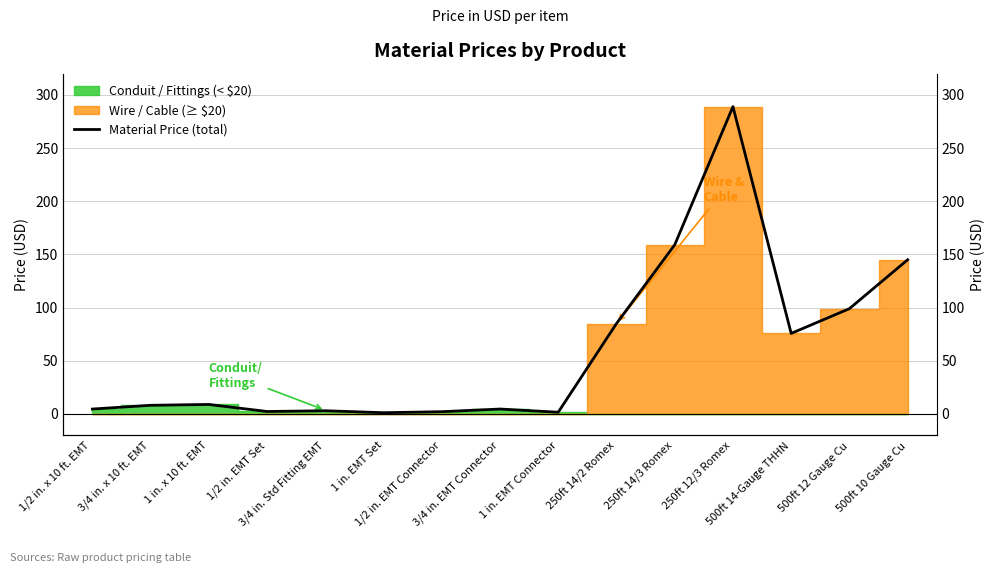

Reading left to right, list all the values displayed in this chart.

1/2 in. x 10 ft. EMT=4.6	3/4 in. x 10 ft. EMT=8.1	1 in. x 10 ft. EMT=8.9	1/2 in. EMT Set=2.3	3/4 in. Std Fitting EMT=3.0	1 in. EMT Set=1.1	1/2 in. EMT Connector=2.1	3/4 in. EMT Connector=4.6	1 in. EMT Connector=1.6	250ft 14/2 Romex=85.0	250ft 14/3 Romex=159.0	250ft 12/3 Romex=289.0	500ft 14-Gauge THHN=75.7	500ft 12 Gauge Cu=99.0	500ft 10 Gauge Cu=145.0